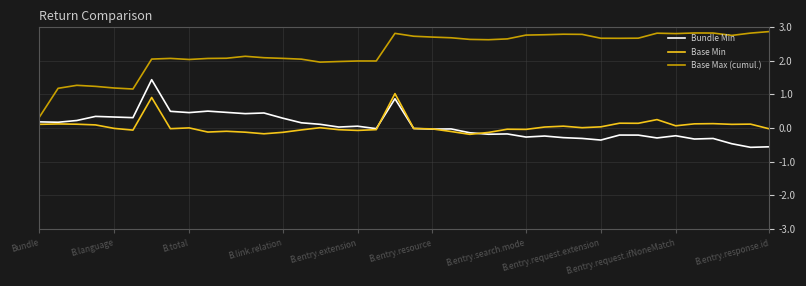

Which series has the largest range (max minus min)?

Base Max (cumul.)